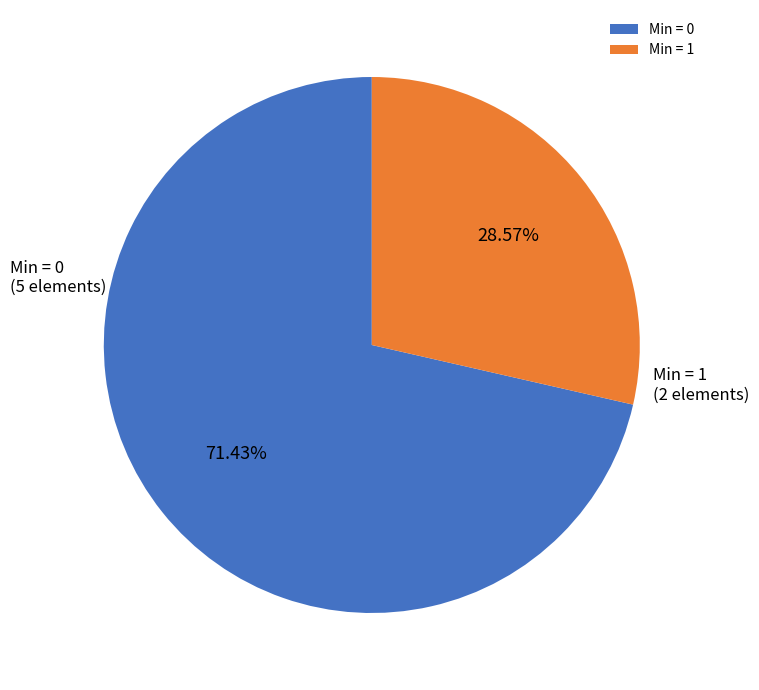

What is the smallest slice in the pie chart?

Min = 1